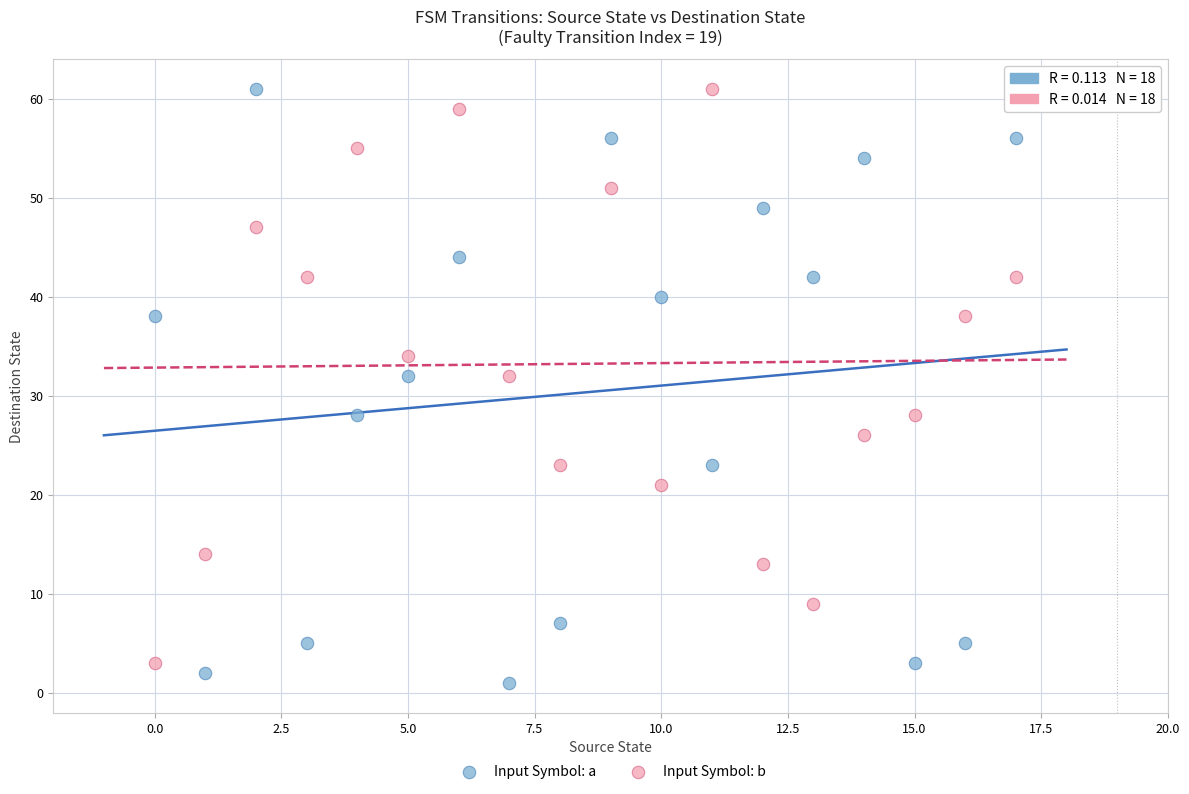

Across all data points, what is the range of Y values (max minus min)?

60